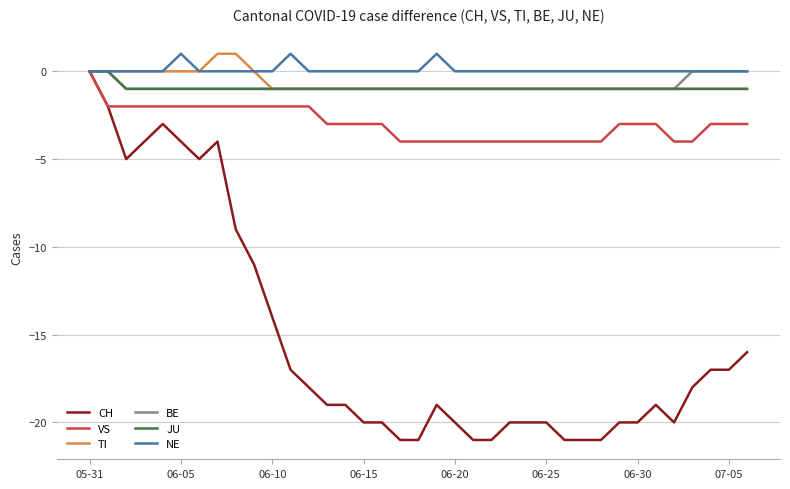

What is the smallest value displayed?

-21